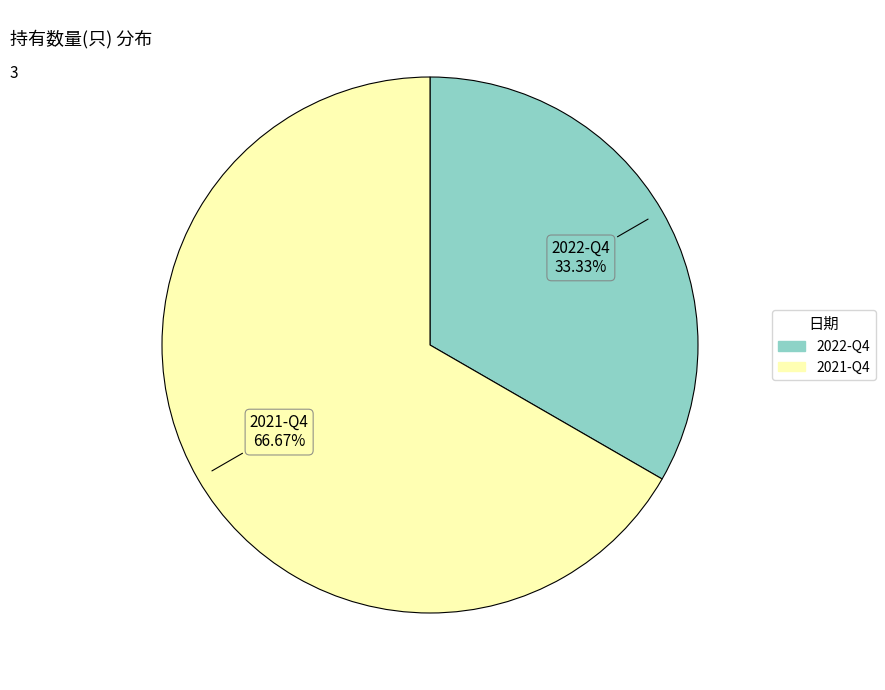

What portion of the pie excludes 2021-Q4?

33.3%